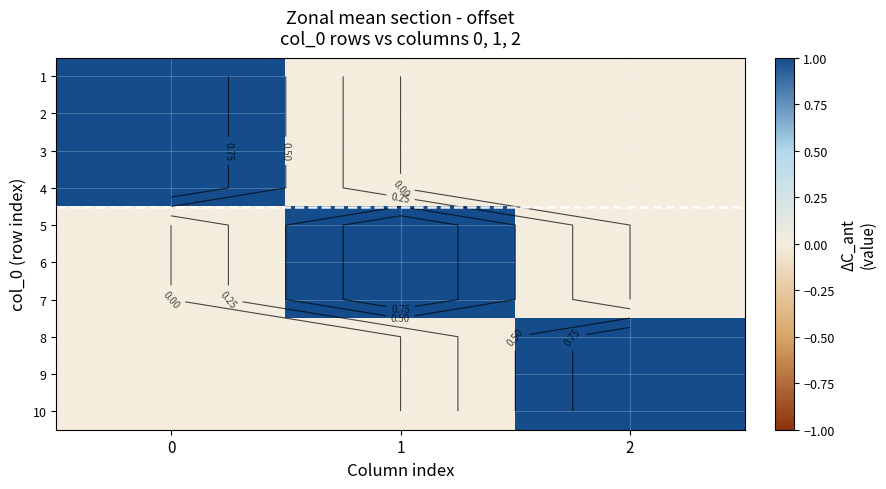

Rank the series by their maximum value, from highest to lowest.

1, 2, 3, 4, 5, 6, 7, 8, 9, 10